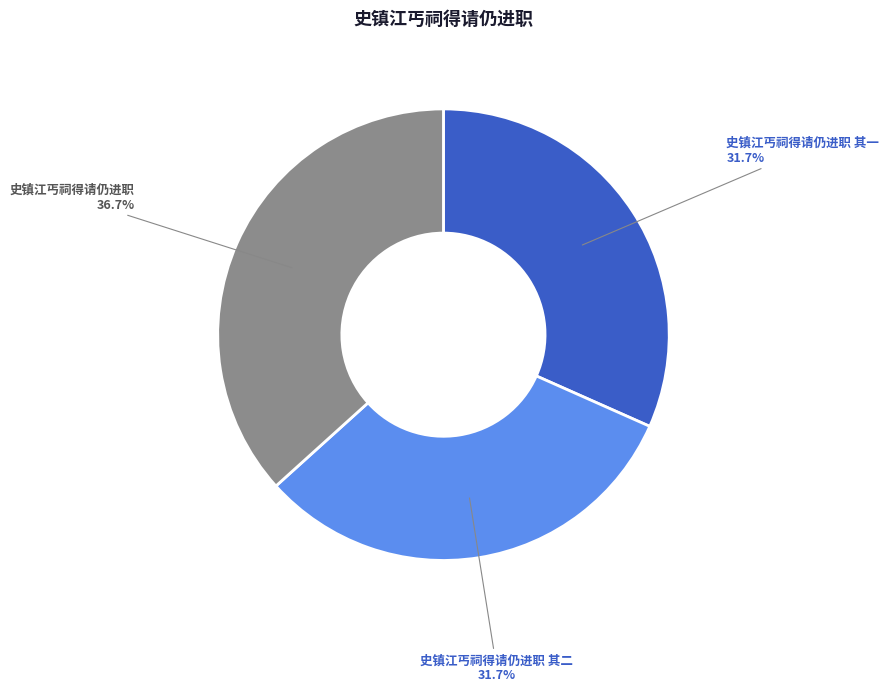

Which has a higher value, 史镇江丐祠得请仍进职 or 史镇江丐祠得请仍进职 其一?

史镇江丐祠得请仍进职